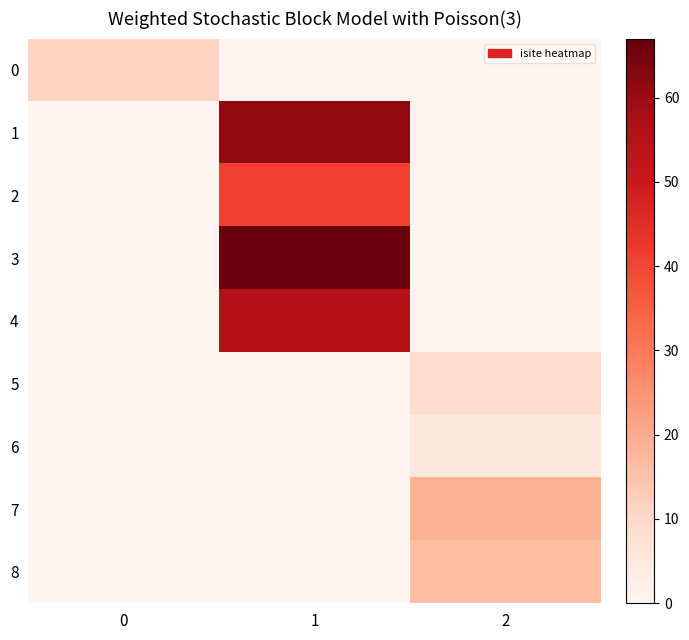

Between 2 and 1, which is larger?

2